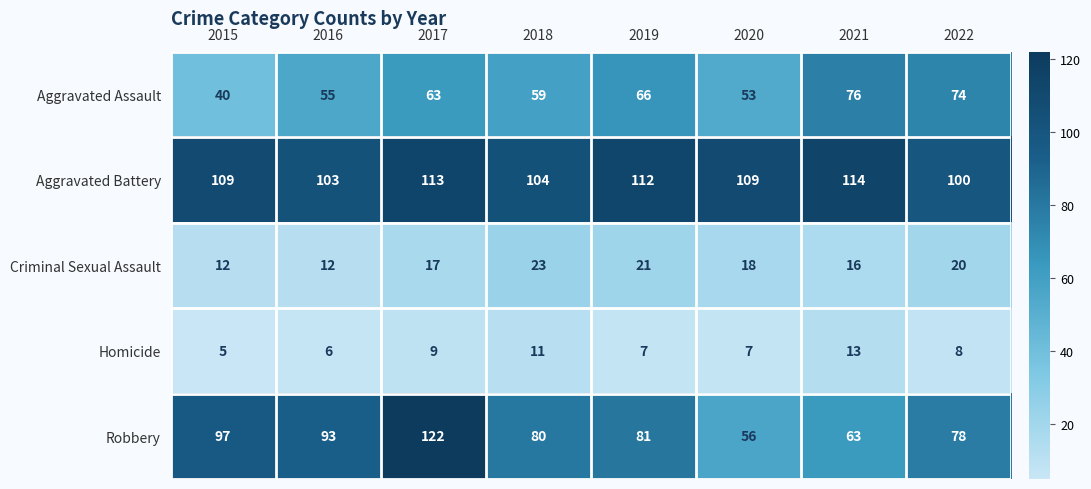

At which label is Aggravated Assault closest to 58?

2018